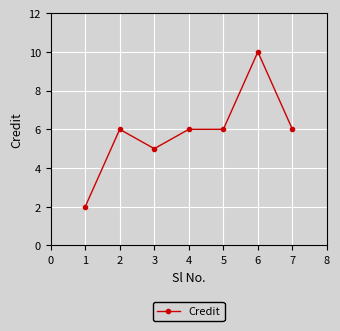

What is the sum of all values?

41